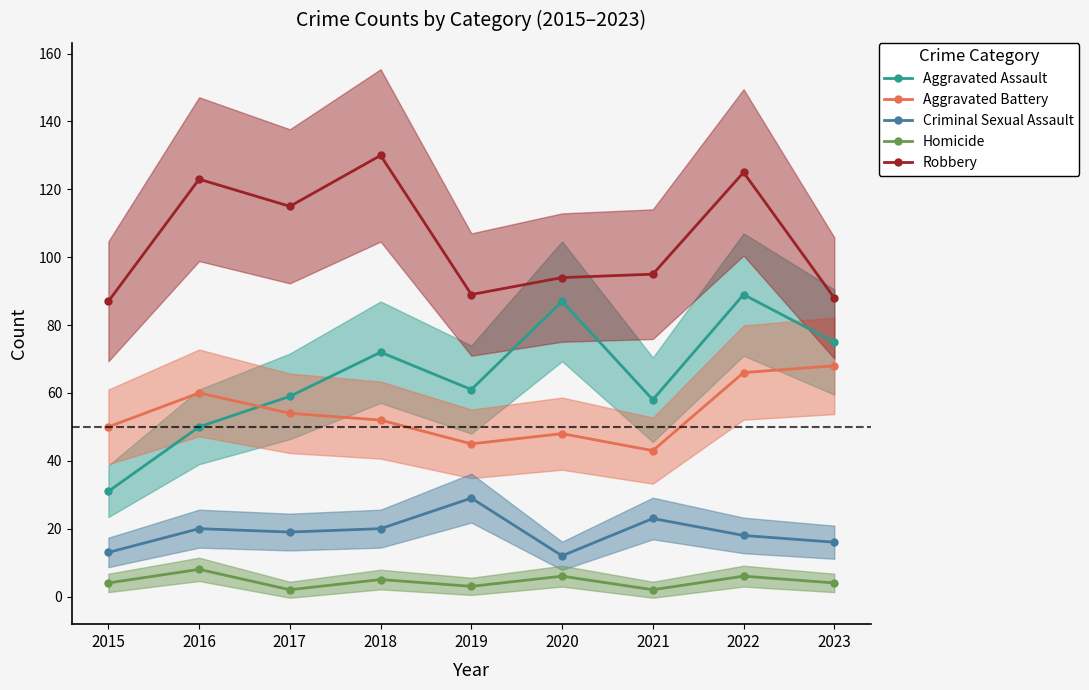

At how many categories does at least one series exceed 37?

9